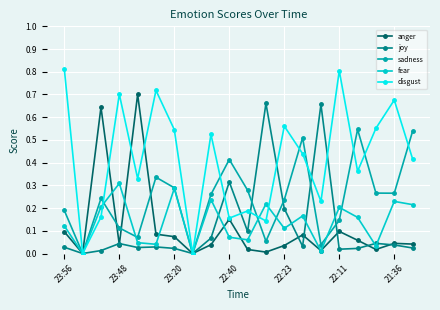

Which series has the largest total across all categories?

disgust